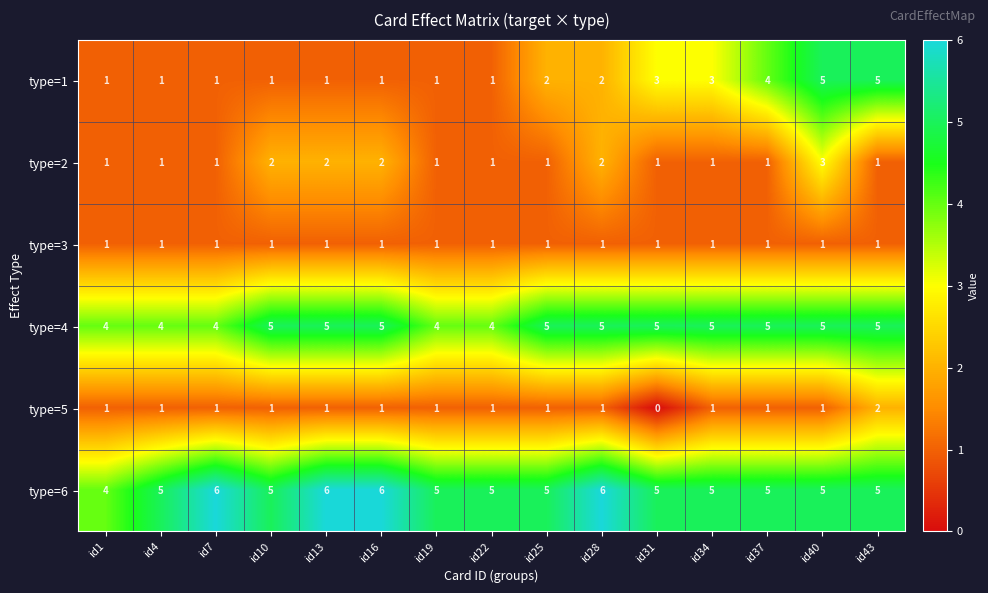

What is the sum of all type=4 values?

70